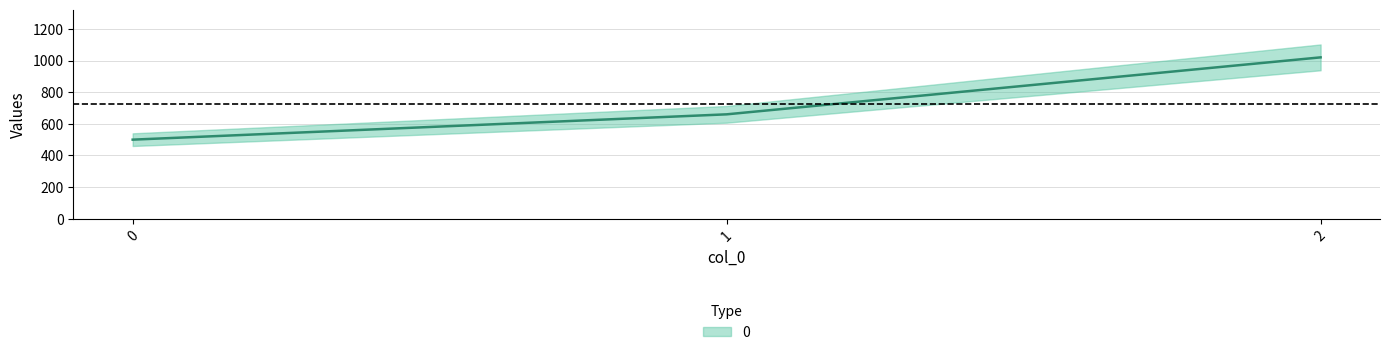

Rank the categories by value from lowest to highest.

0, 1, 2